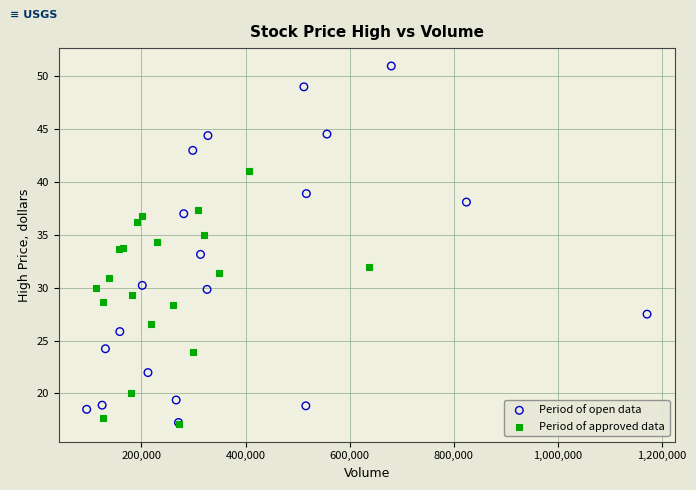

Which series reaches the maximum Y coordinate?

Period of open data